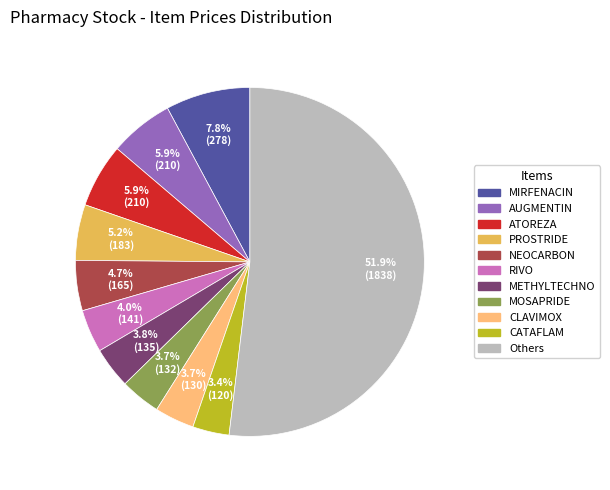

Does any single category account for the majority?

Yes